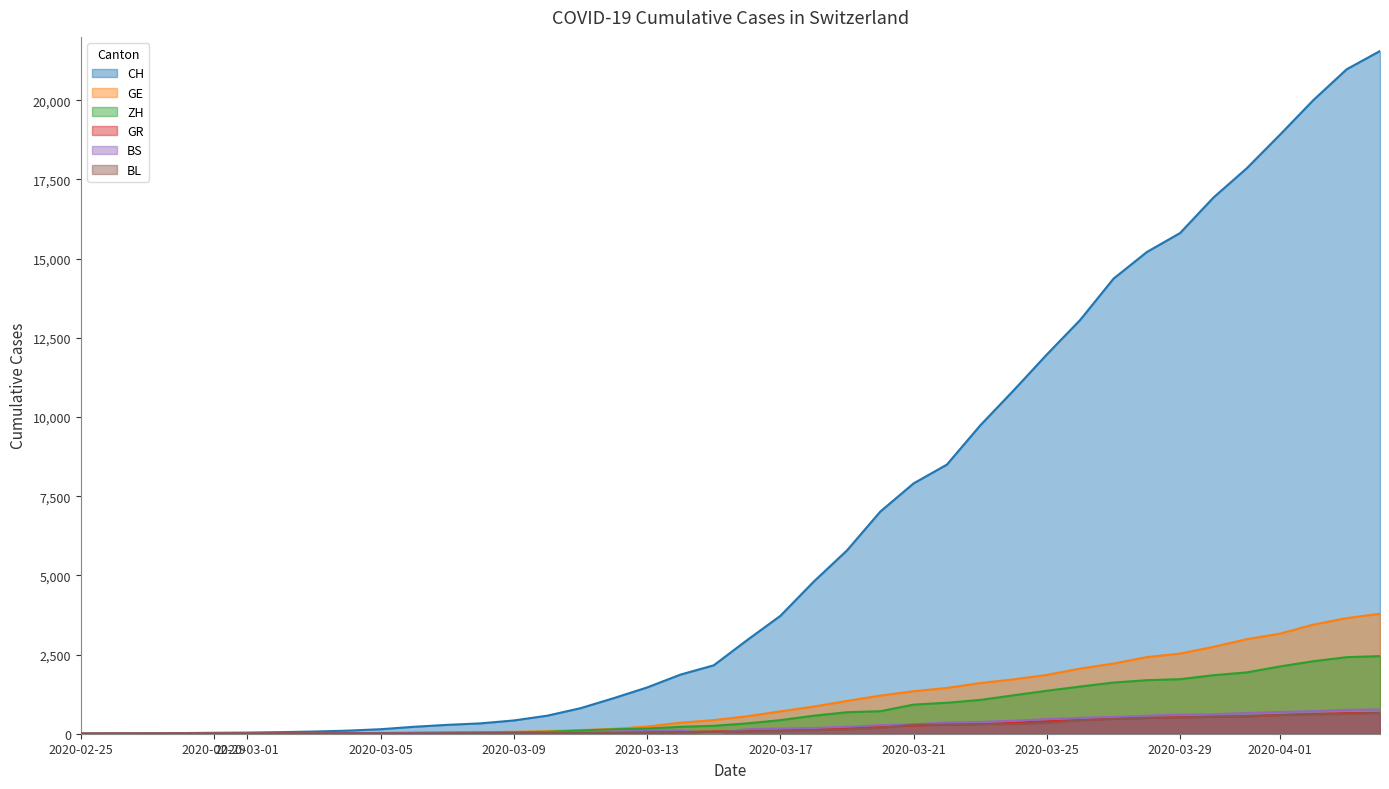

What is the value of the ZH point at the 37th from the left?

2125